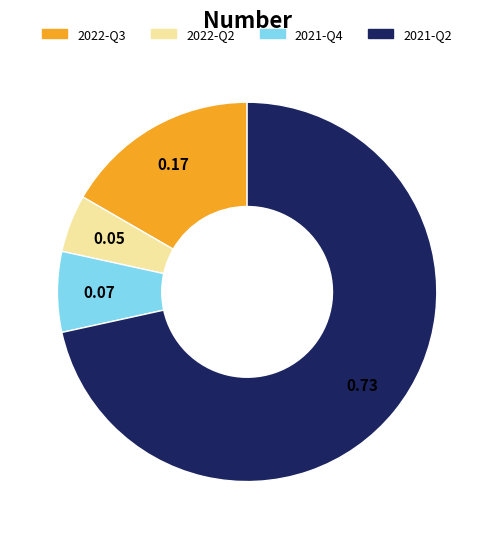

How many segments does this pie chart have?

4